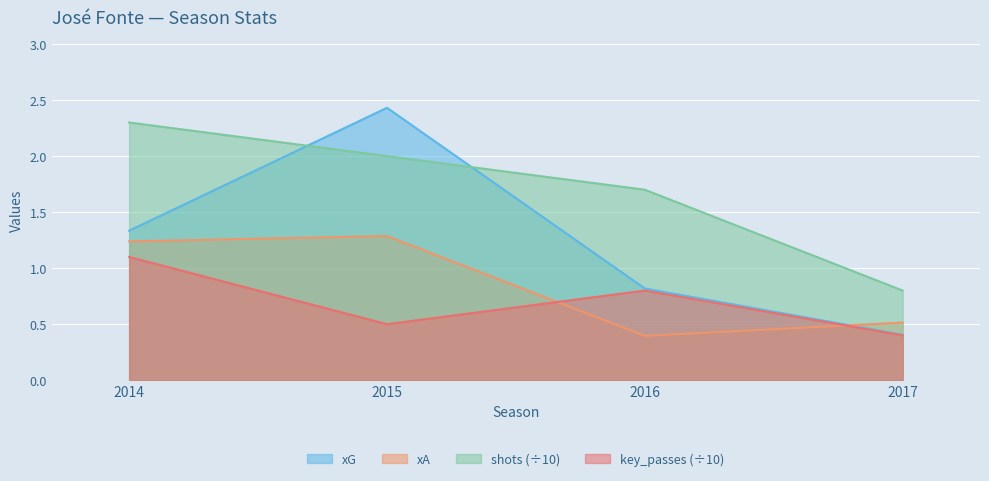

Is it true that shots equals 3.8 at 2014?

False